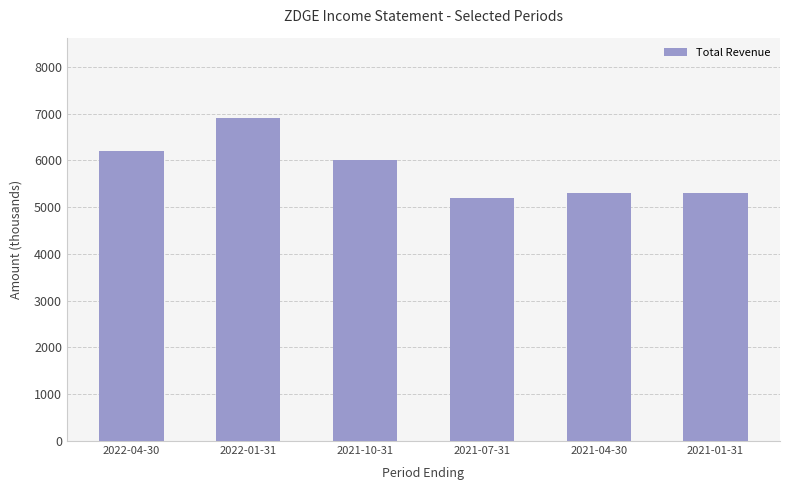

The value at 2021-04-30 is 1880. True or false?

False